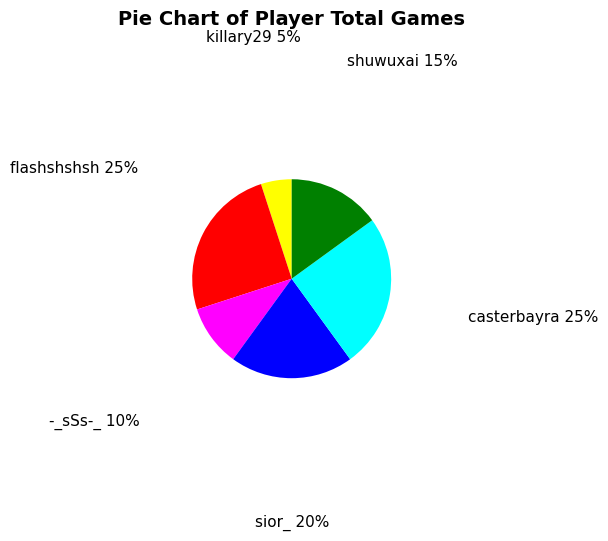

Which category has the smallest portion of the pie?

killary29